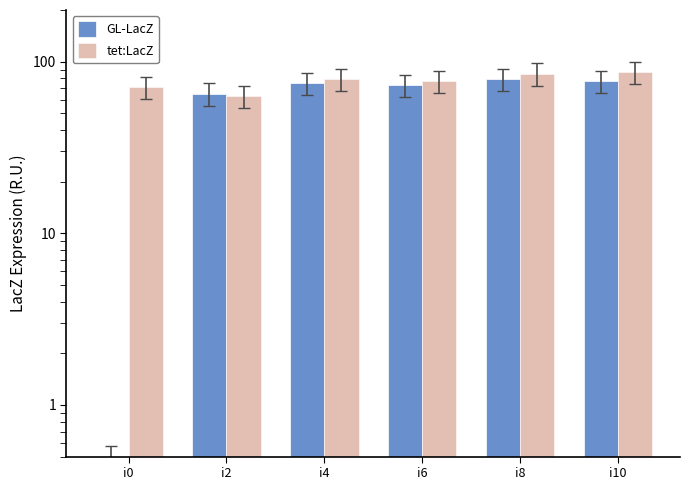

What is the average value of the tet:LacZ series?

77.0